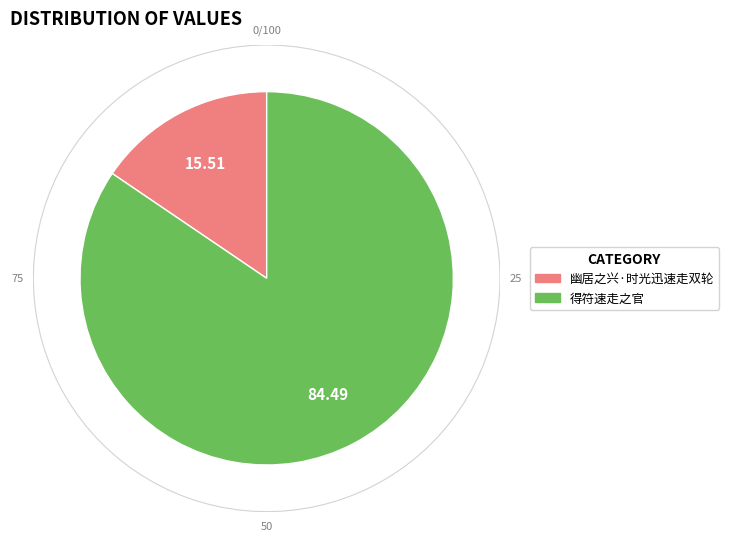

Which category has the smallest portion of the pie?

幽居之兴·时光迅速走双轮